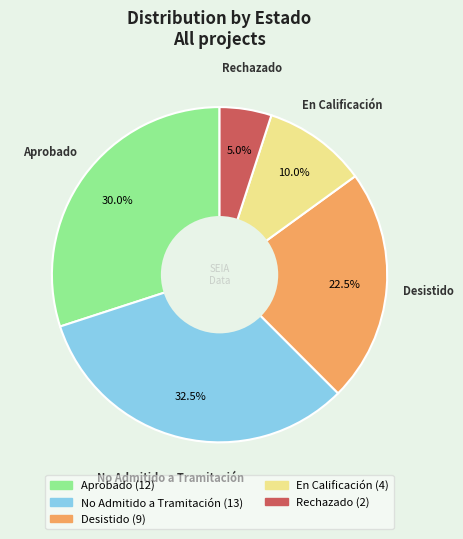

How many slices are in this pie chart?

5